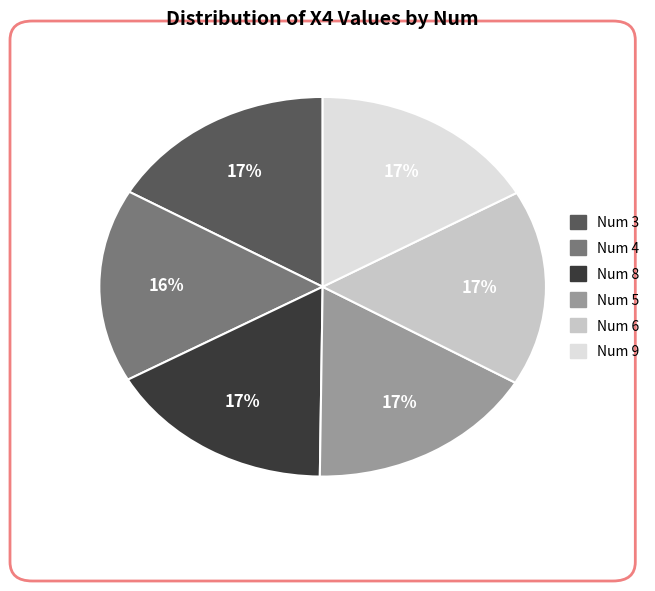

To the nearest percent, what is the average slice percentage?

17%